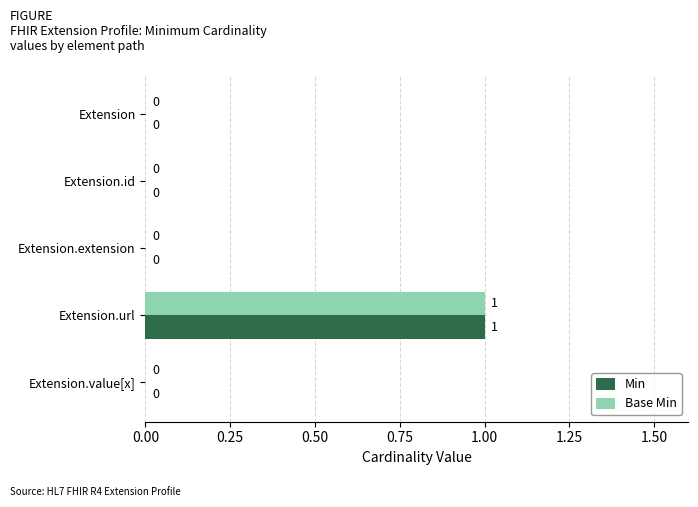

How many Base Min values are between 0 and 1?

5